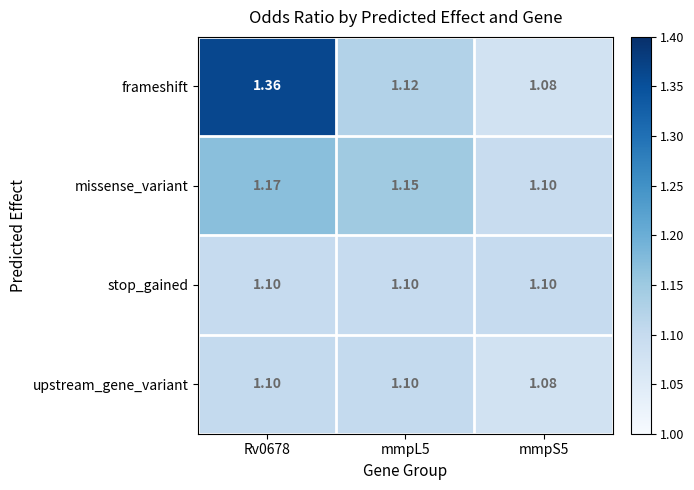

Which series has the largest range (max minus min)?

frameshift